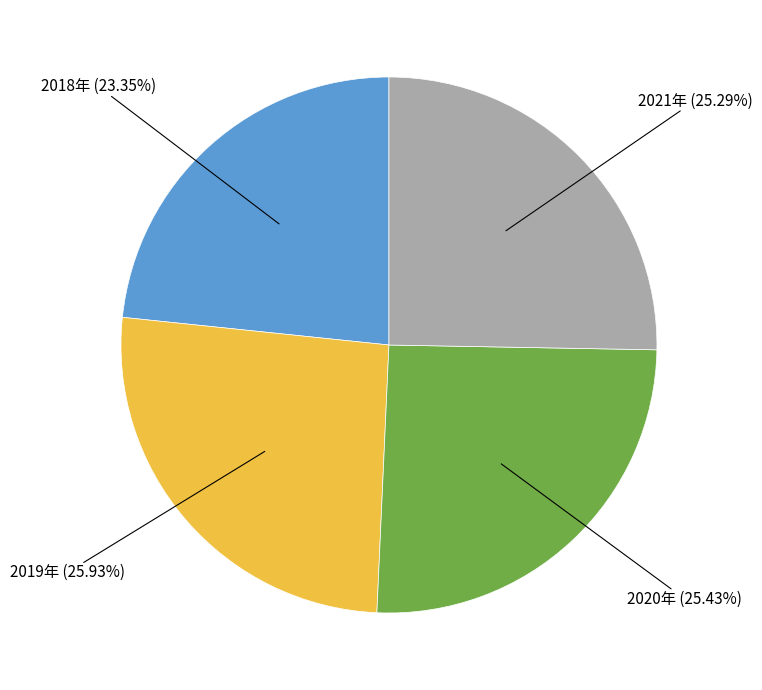

What portion of the pie excludes 2021年?

74.7%